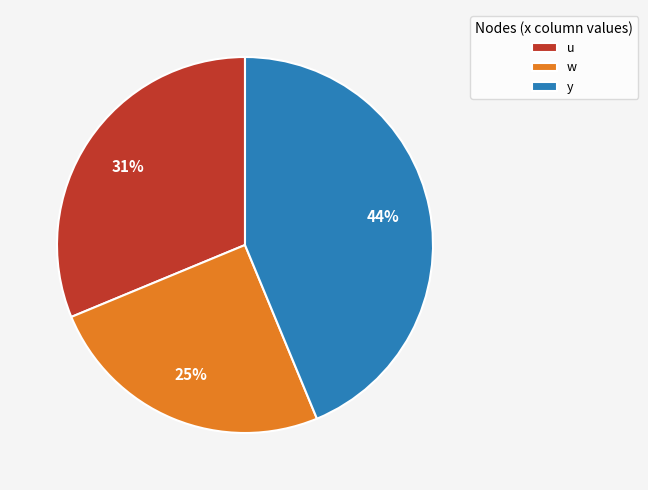

Which category has the smallest portion of the pie?

w